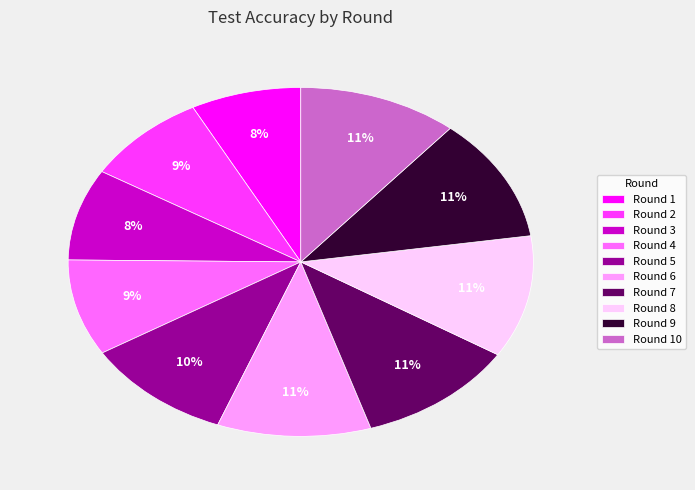

Is there any slice that represents more than half of the pie?

No